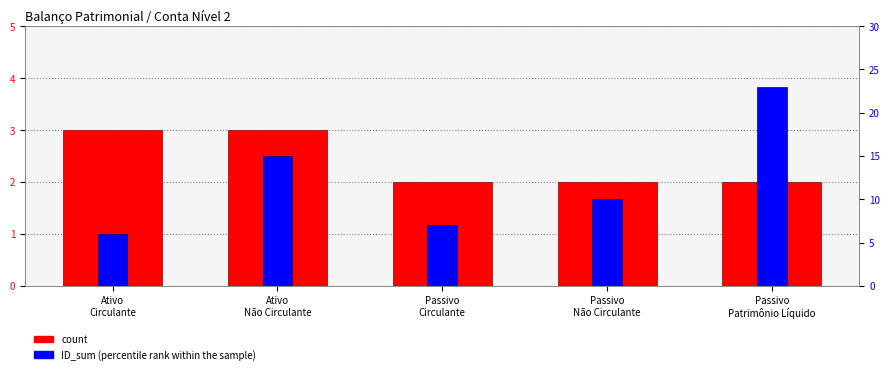

Where is count nearest to the value 2?

Passivo
Circulante